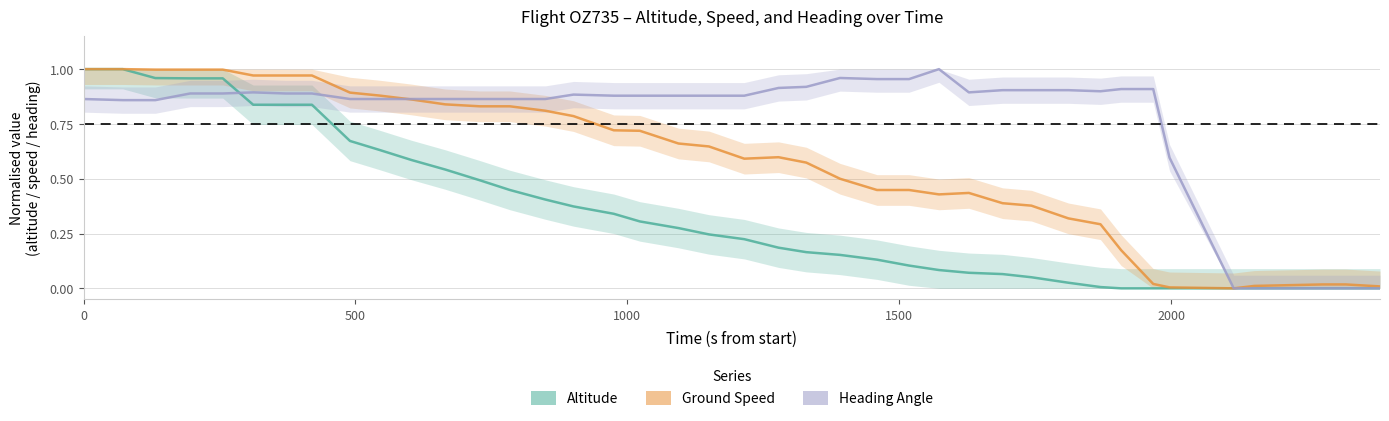

How many values in Heading Angle are above zero?

35